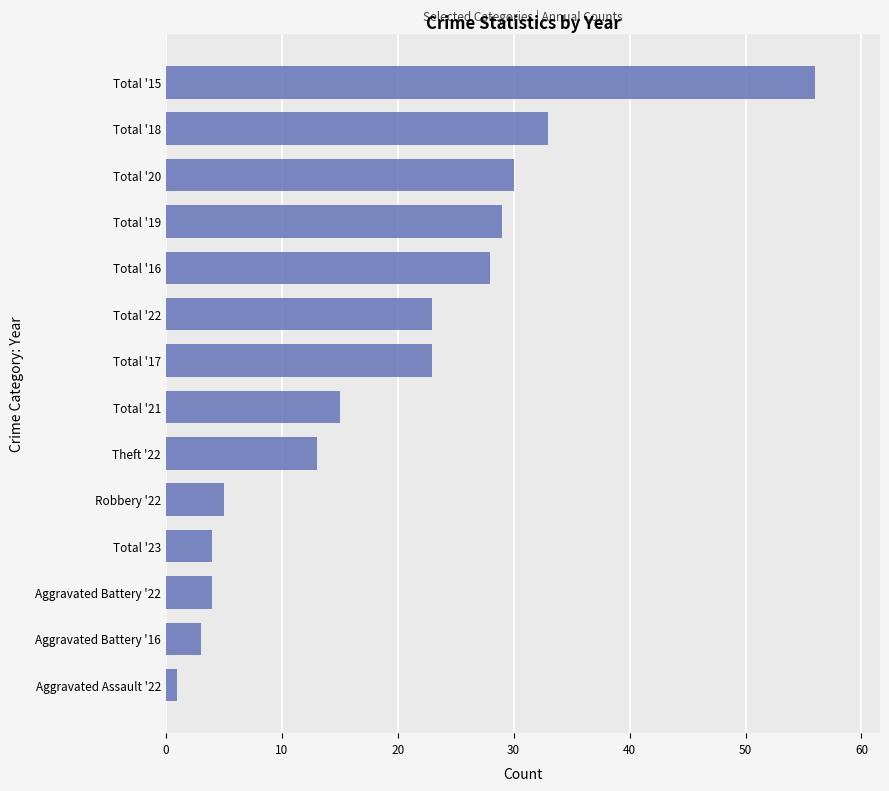

What is the difference between the values at Total '22 and Total '20?

7